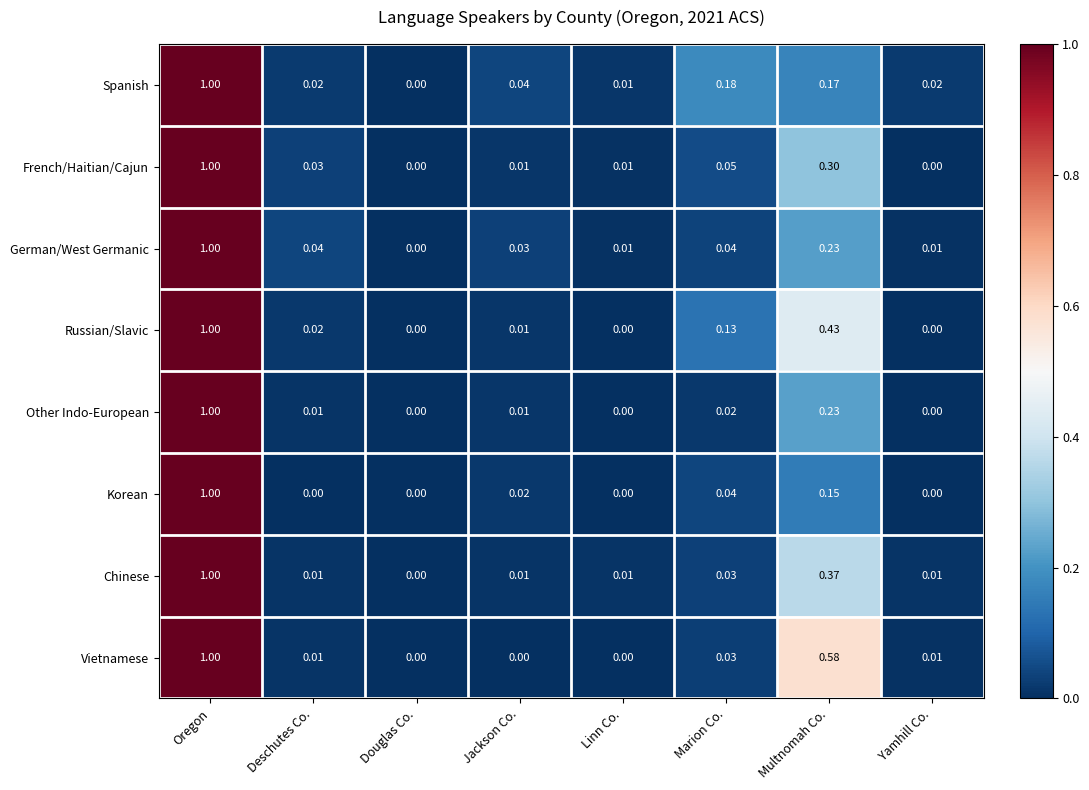

Is the value of German/West Germanic at Oregon greater than the value of Chinese at Multnomah Co.?

Yes